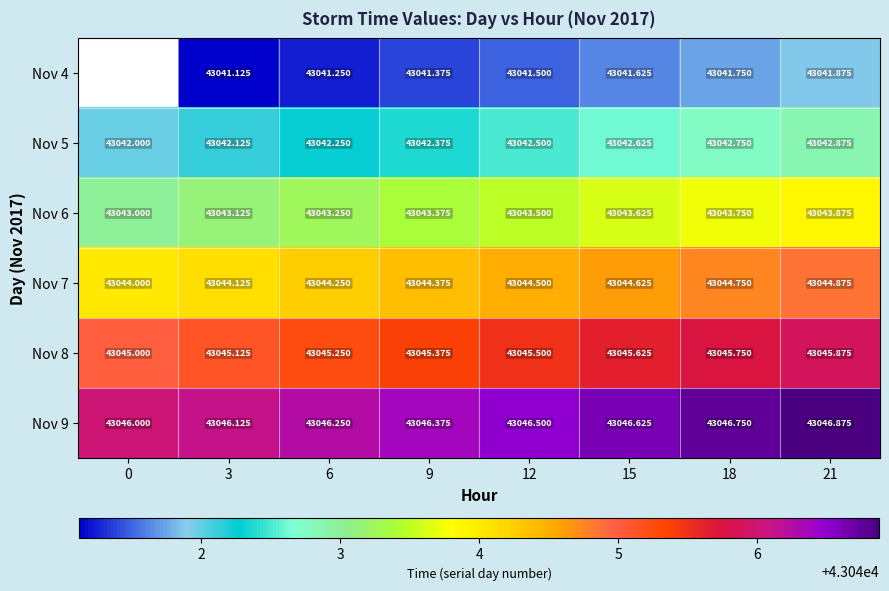

How many categories are shown in the chart?

8